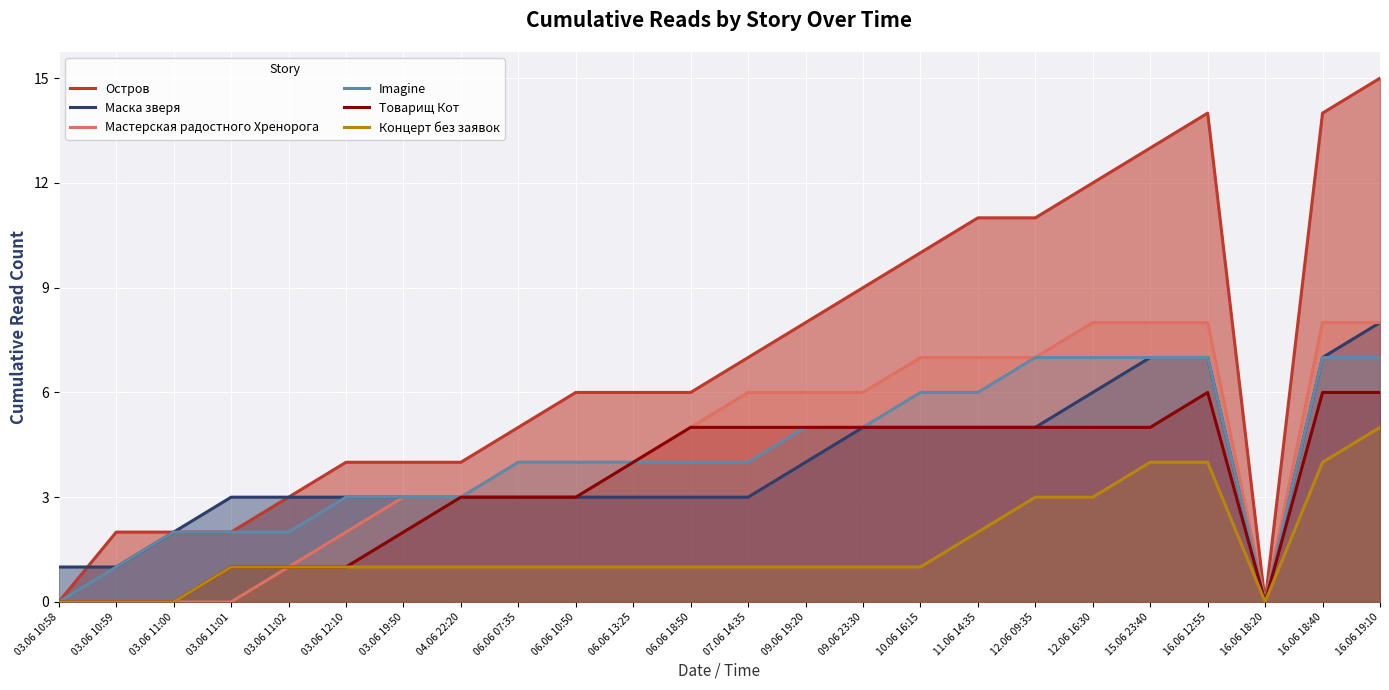

True or false: Imagine and Товарищ Кот intersect in this chart.

False